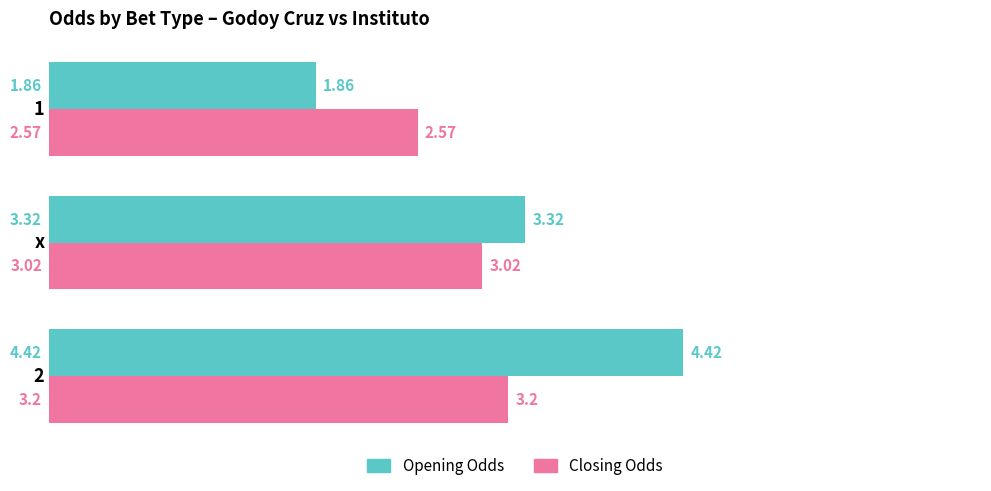

At which label is Opening Odds closest to 3?

x